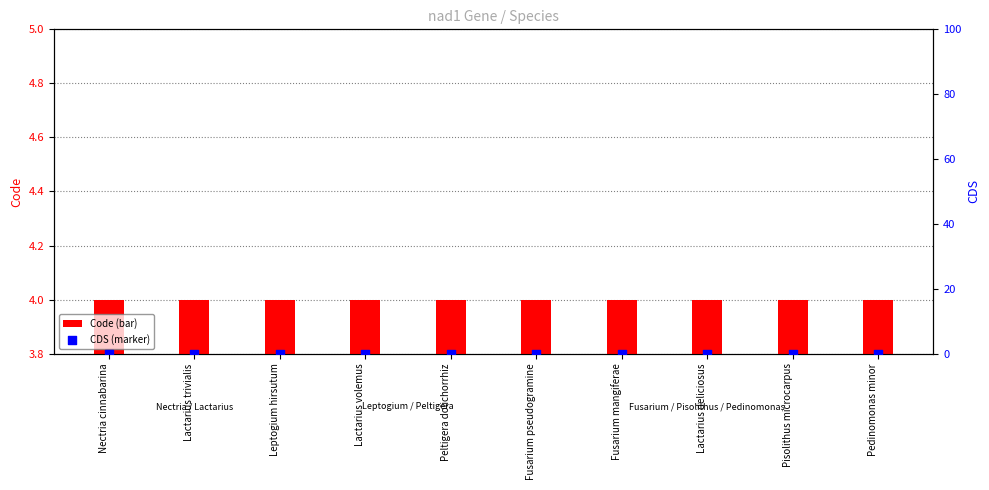

Which series contains the lowest Y value?

CDS